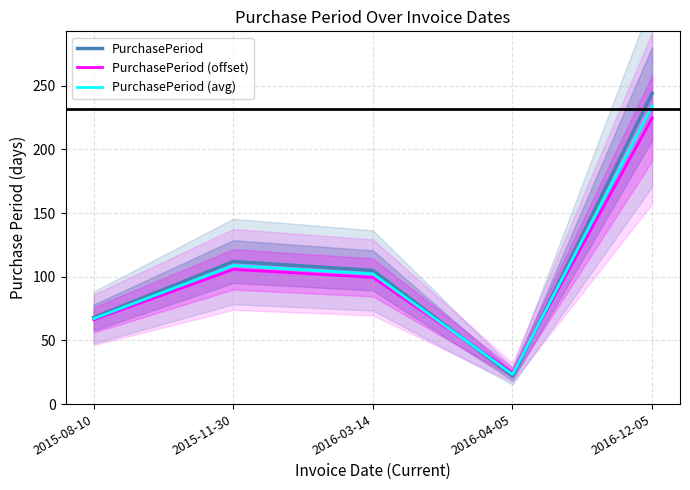

After their last crossing, which series has the higher values: PurchasePeriod (offset) or PurchasePeriod (avg)?

PurchasePeriod (avg)